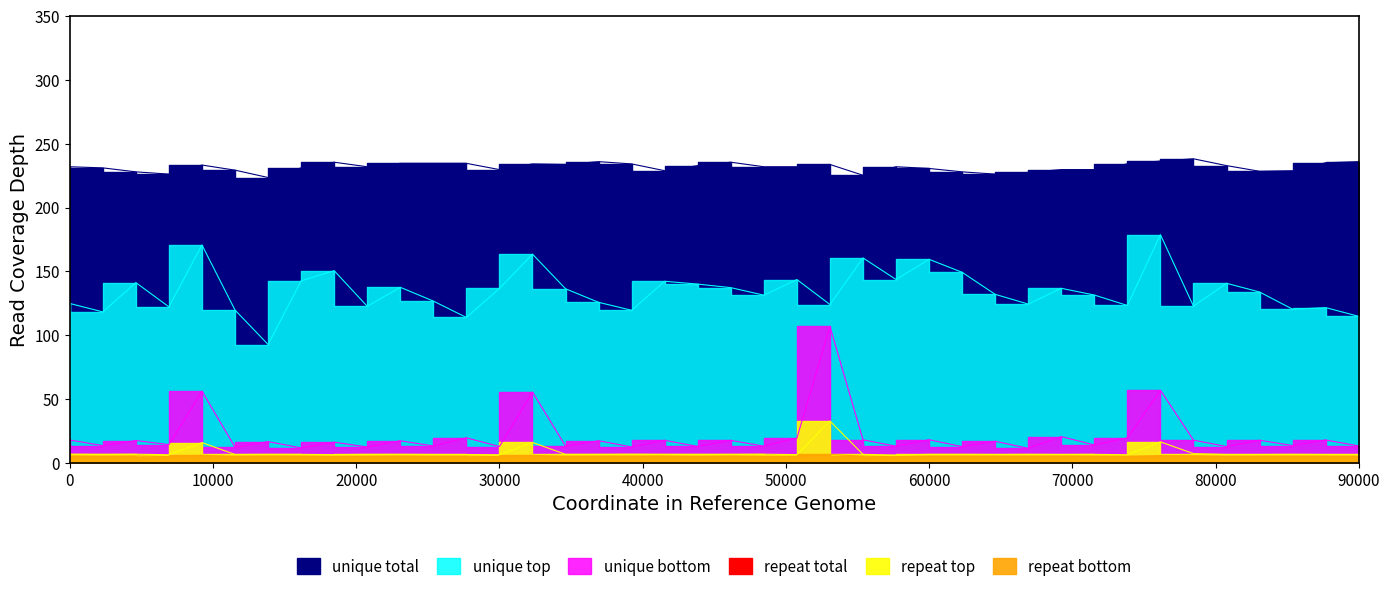

What is the smallest value displayed?

4.7